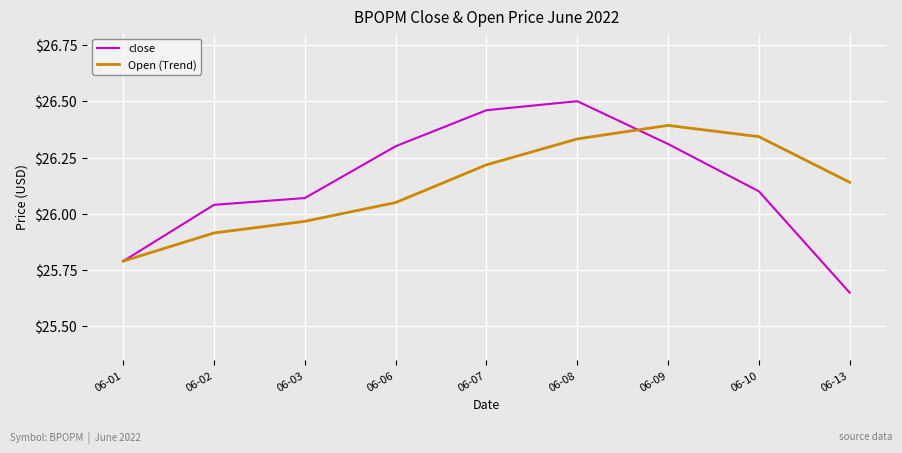

Where does the close series first go above 26?

06-02